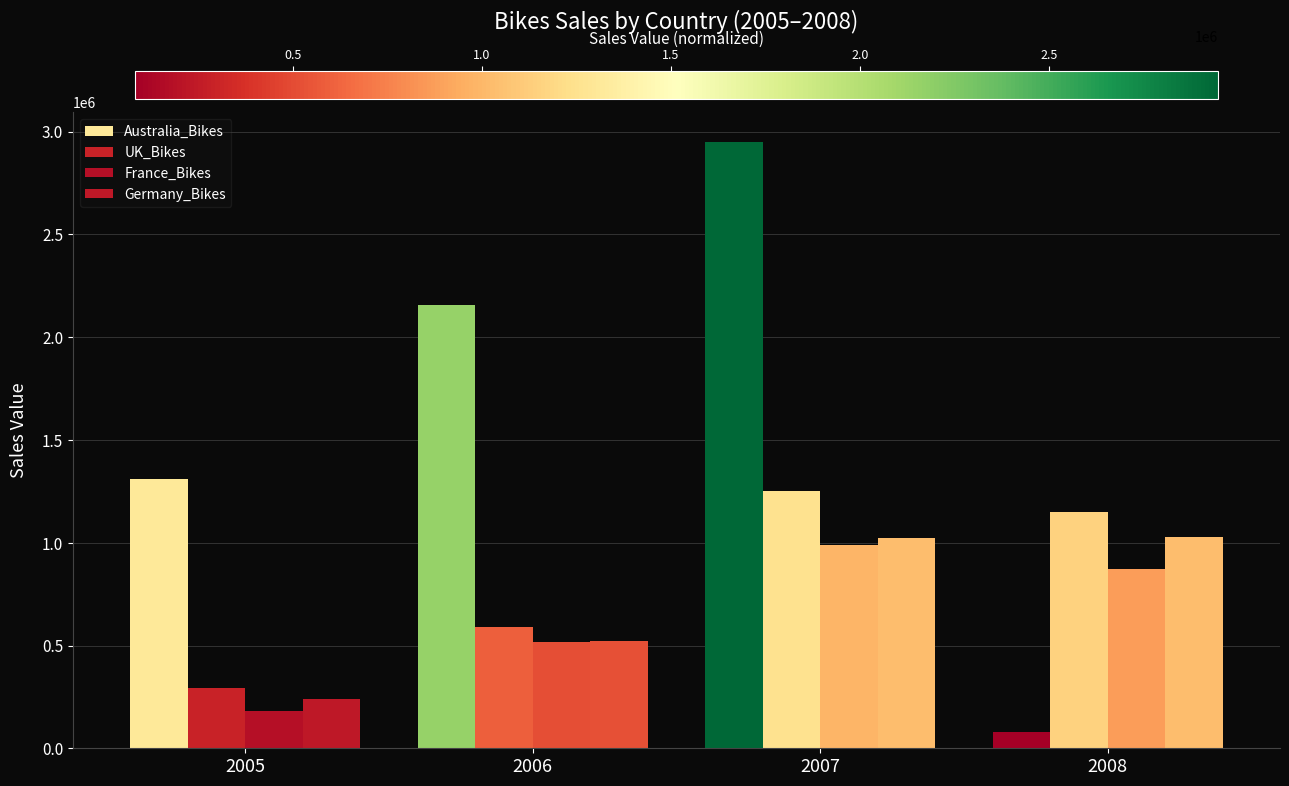

Which series has the largest range (max minus min)?

Australia_Bikes